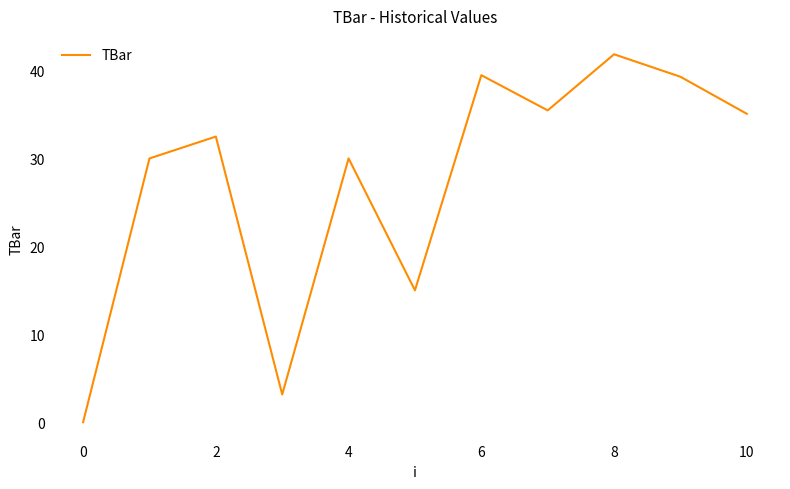

What is the maximum value shown in the chart?

41.8